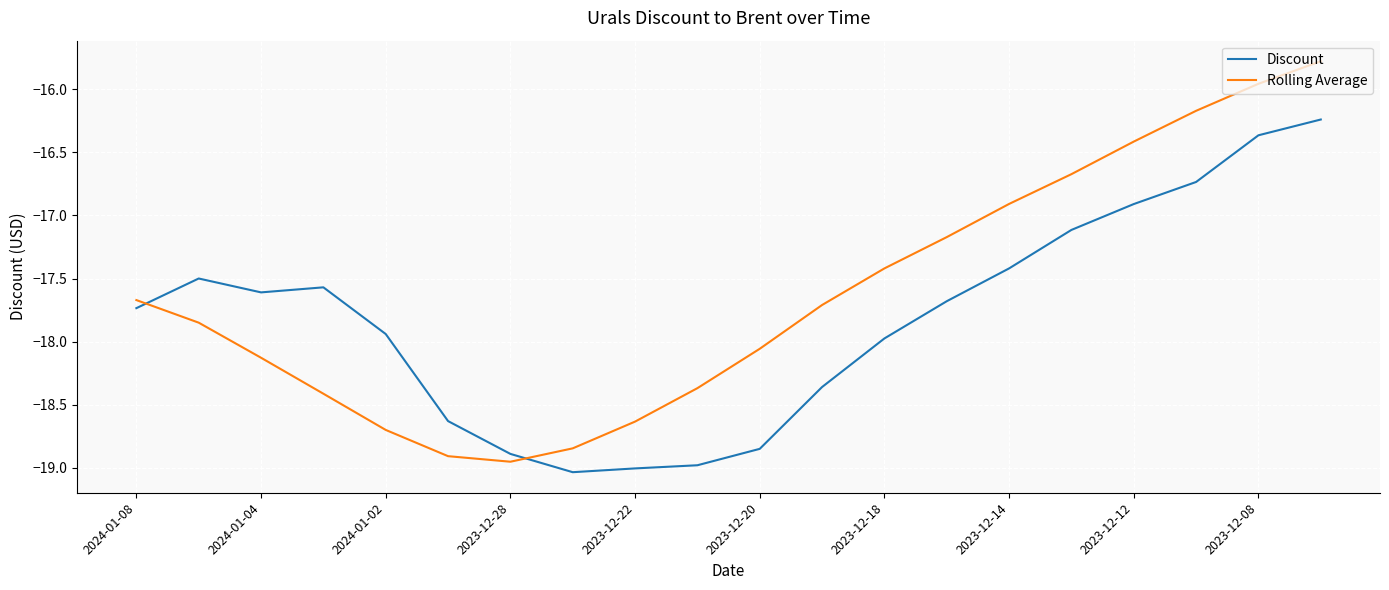

Rank the series by their average value, from highest to lowest.

Rolling Average, Discount